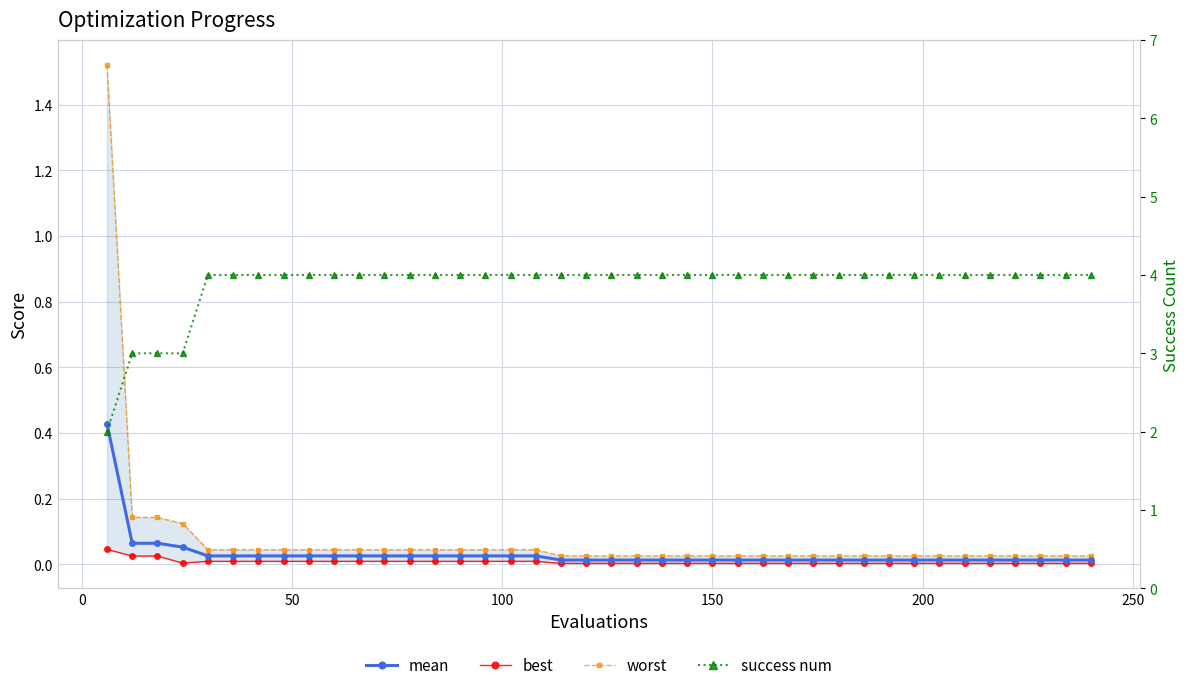

True or false: best has more than 0 interior local peaks.

False